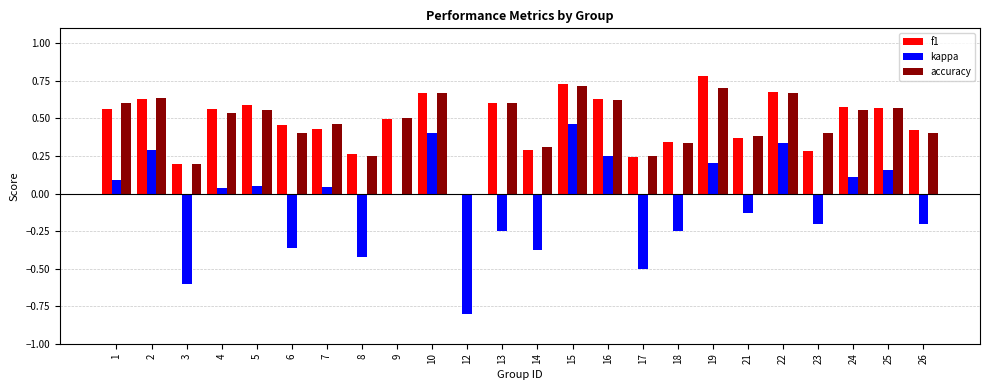

How many groups of bars are there?

24